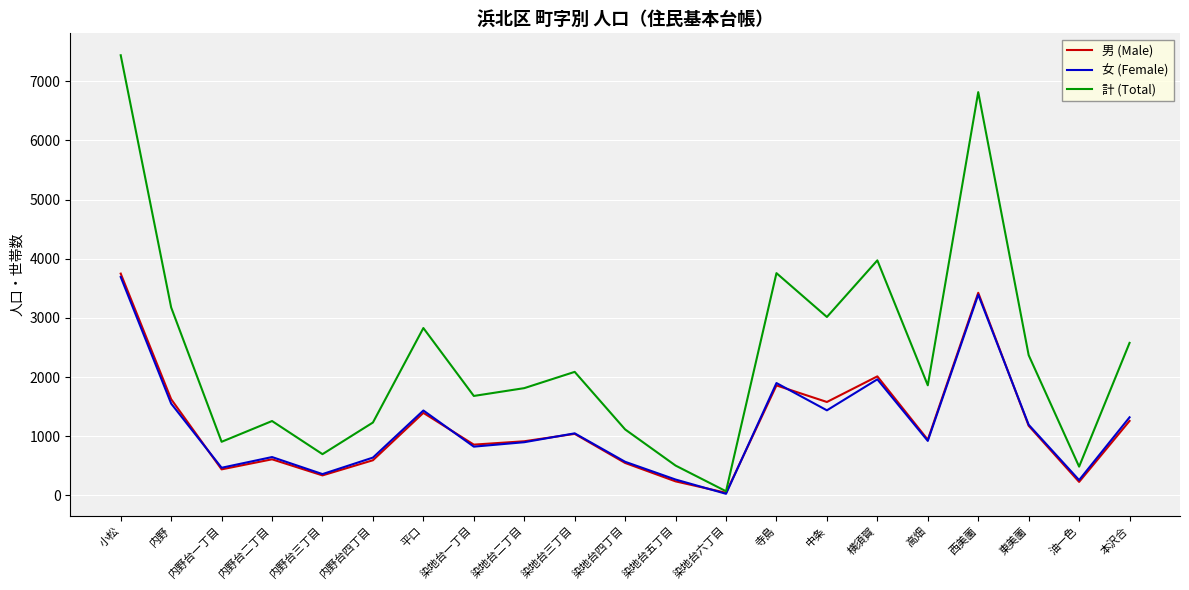

At which label does 女 (Female) reach its peak?

小松